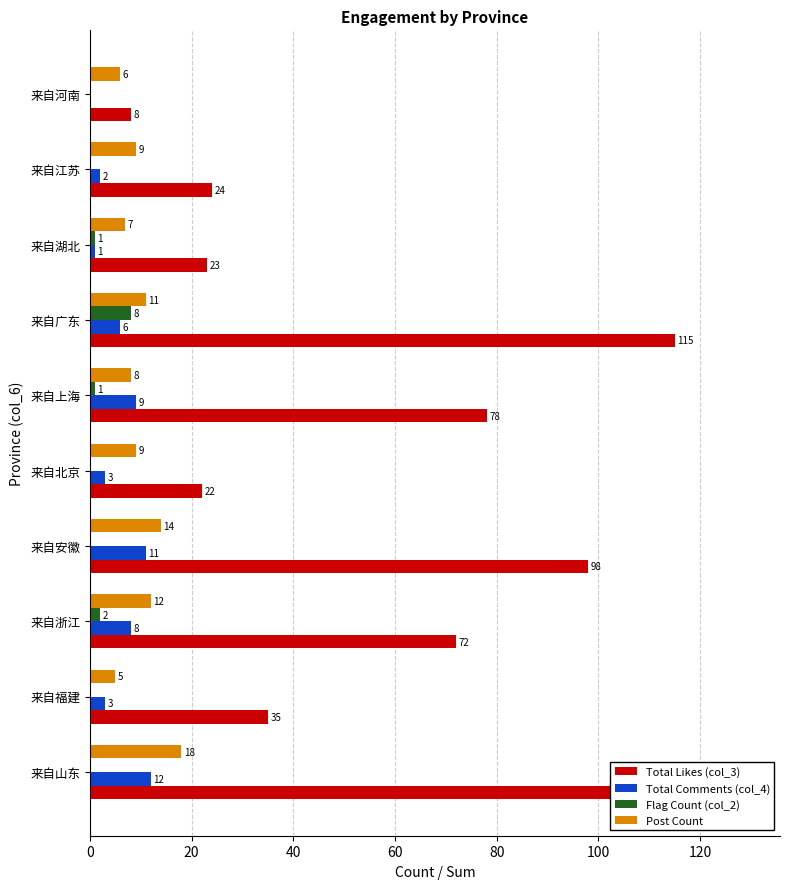

What is the sum of the Post Count values at 来自福建 and 来自广东?

16